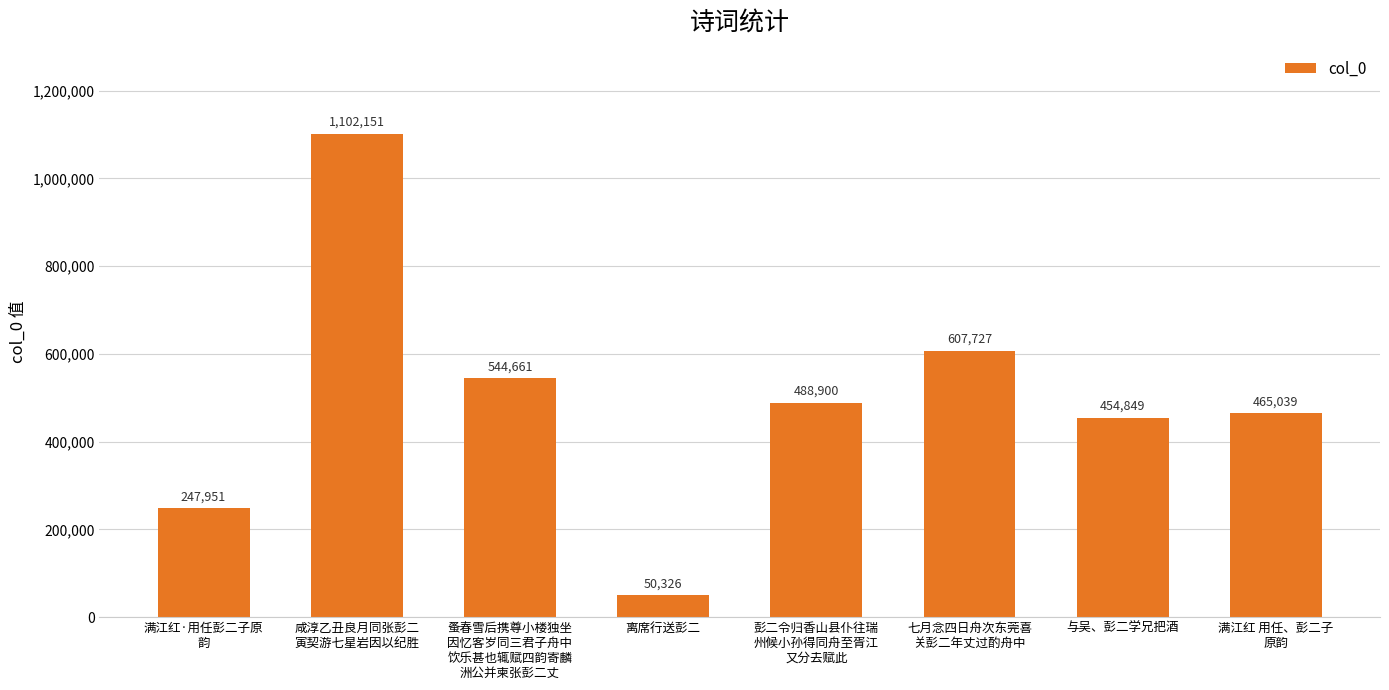

What is the sum of the values at 彭二令归香山县仆往瑞
州候小孙得同舟至胥江
又分去赋此 and 咸淳乙丑良月同张彭二
寅契游七星岩因以纪胜?

1591051